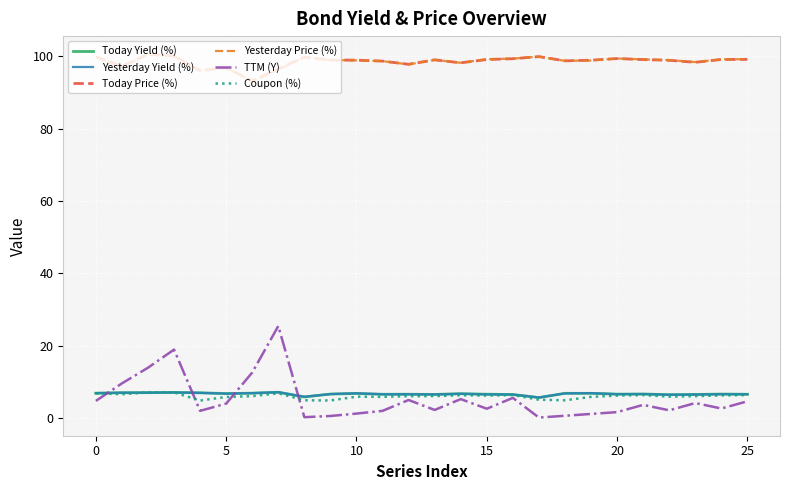

Which series has the largest range (max minus min)?

TTM (Y)